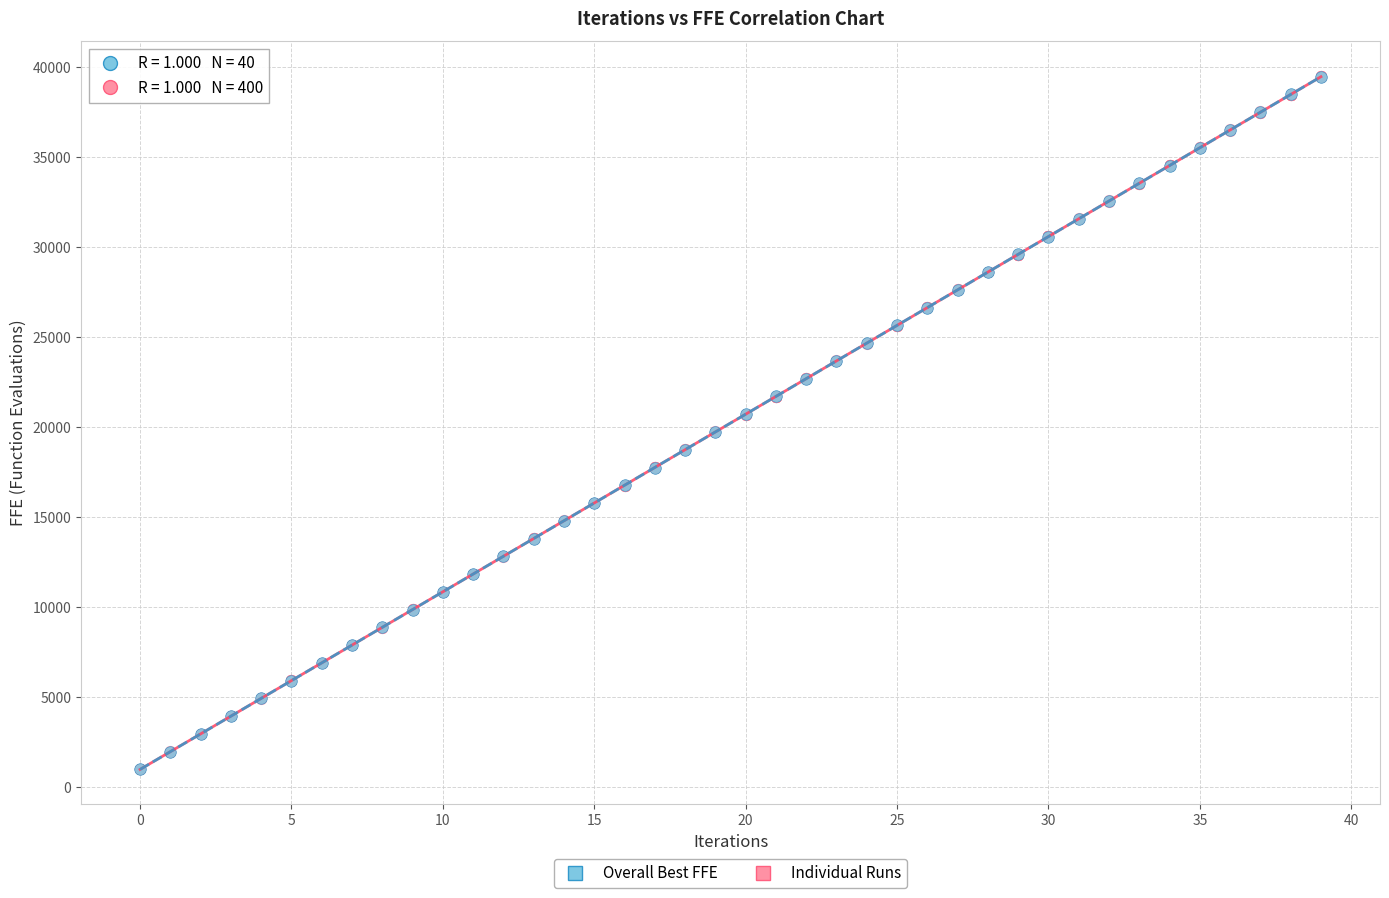

Which series has the widest spread of Y values?

Individual Runs